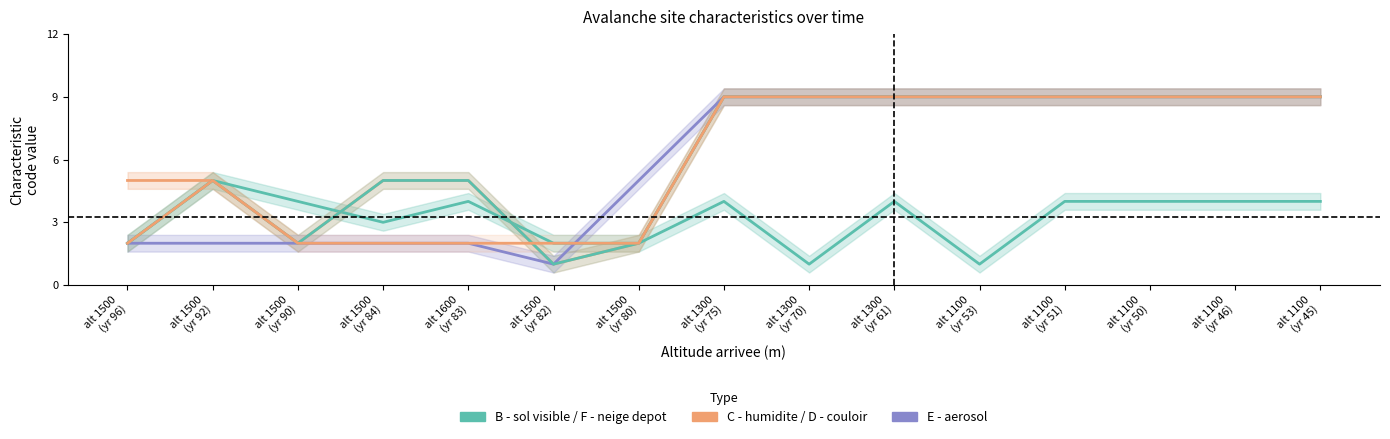

Which series has the widest spread of values?

C - humidite depart